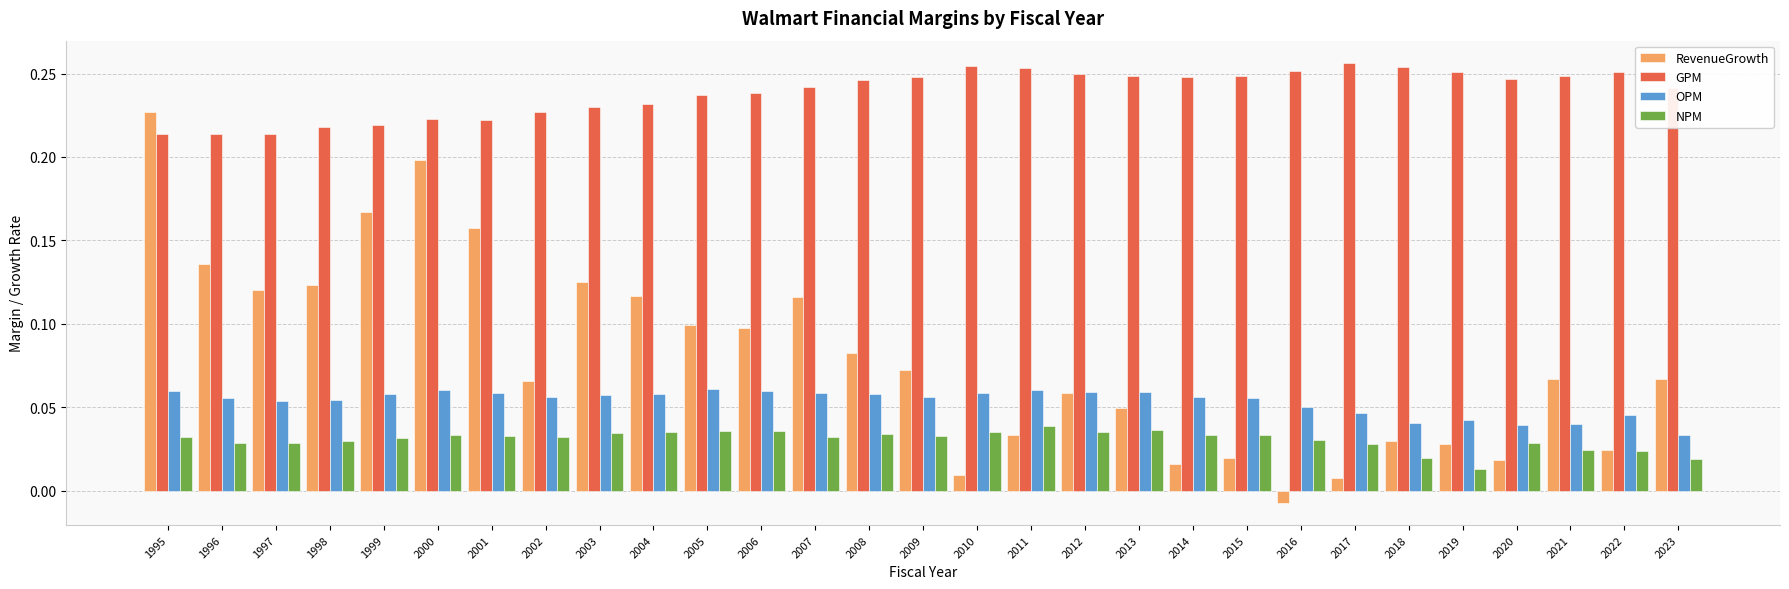

What are all the series names shown in the legend?

RevenueGrowth, GPM, OPM, NPM